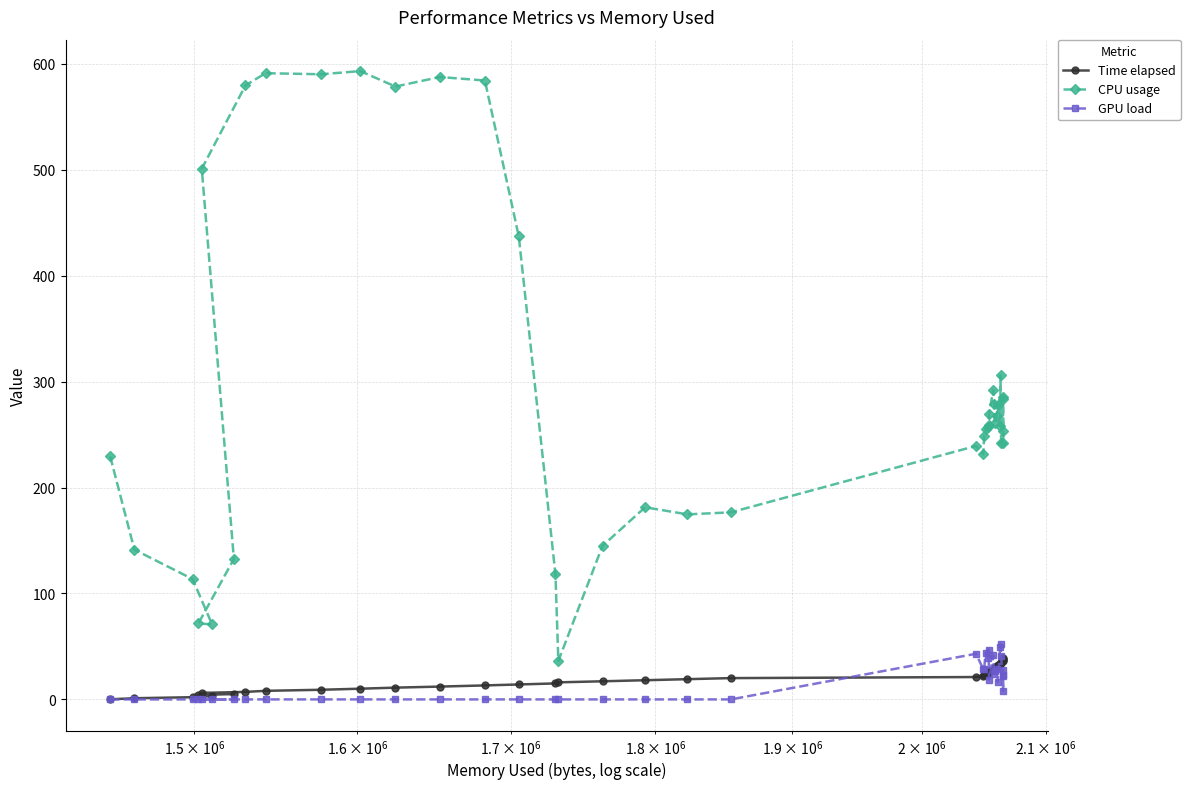

What is the lowest value of the CPU usage series?

36.3